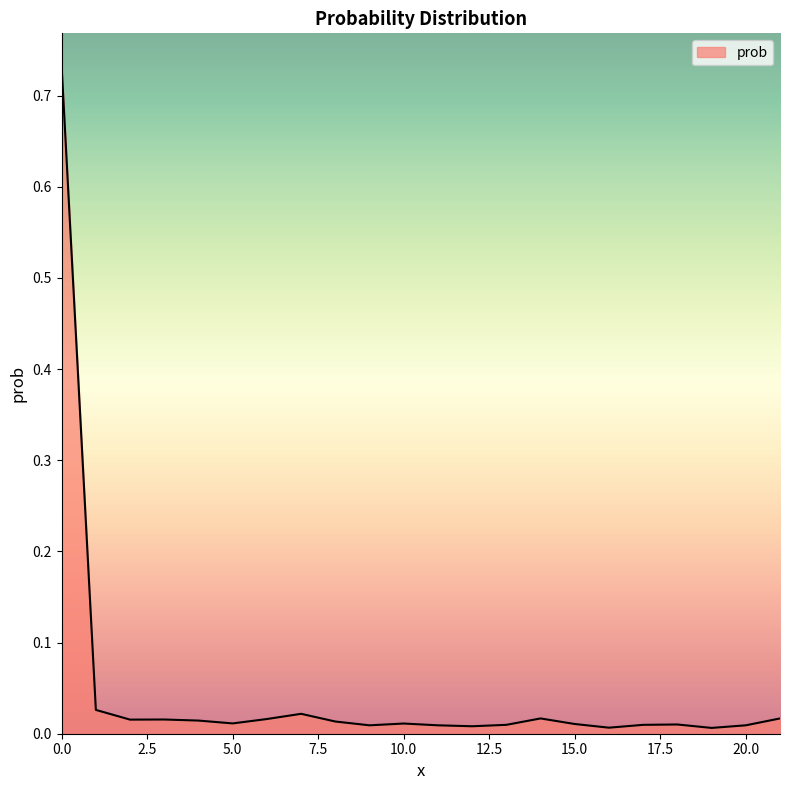

How many distinct data groups are displayed?

1